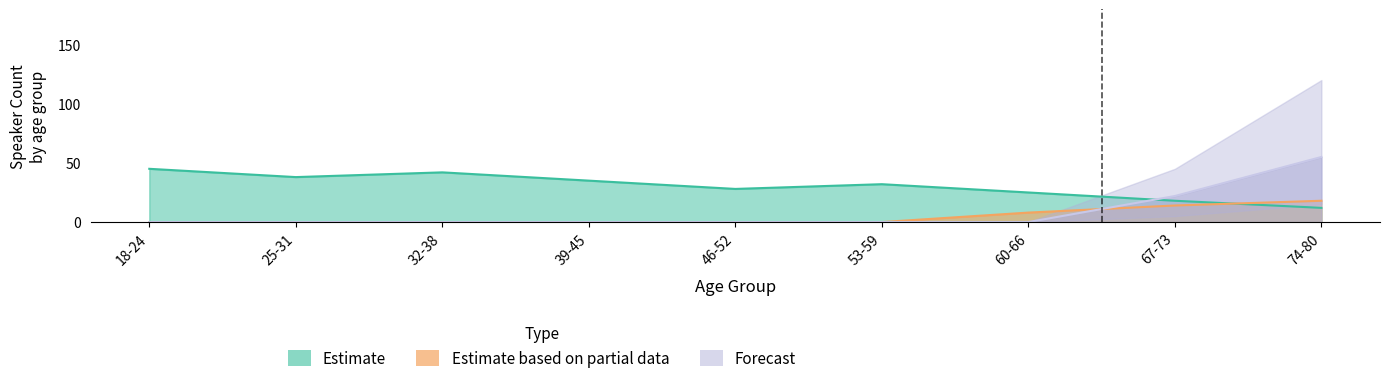

Reading right to left, extract all data points from this chart.

Estimate: 12	18	25	32	28	35	42	38	45
Estimate based on partial data: 18	14	8	0	0	0	0	0	0
Forecast: 55	22	0	0	0	0	0	0	0